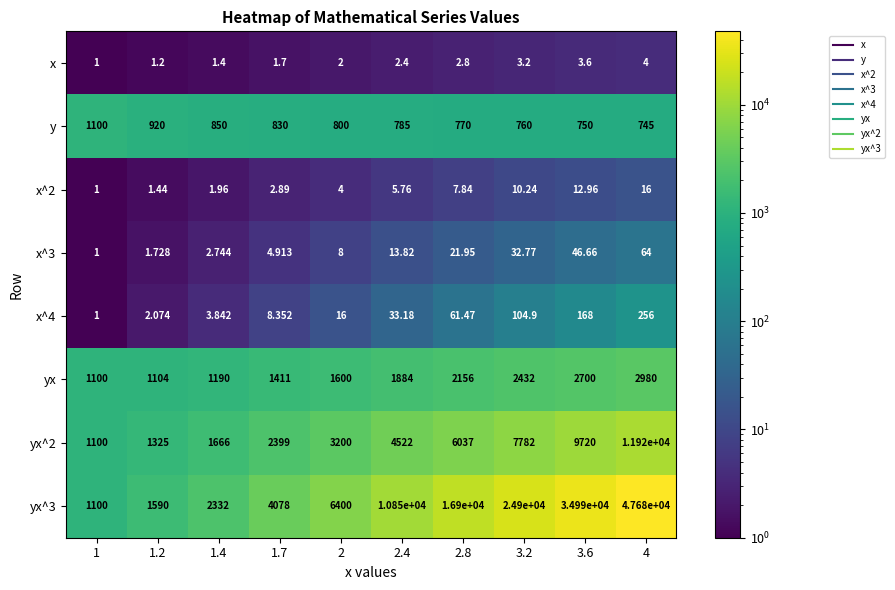

At how many categories does at least one series exceed 23133?

3